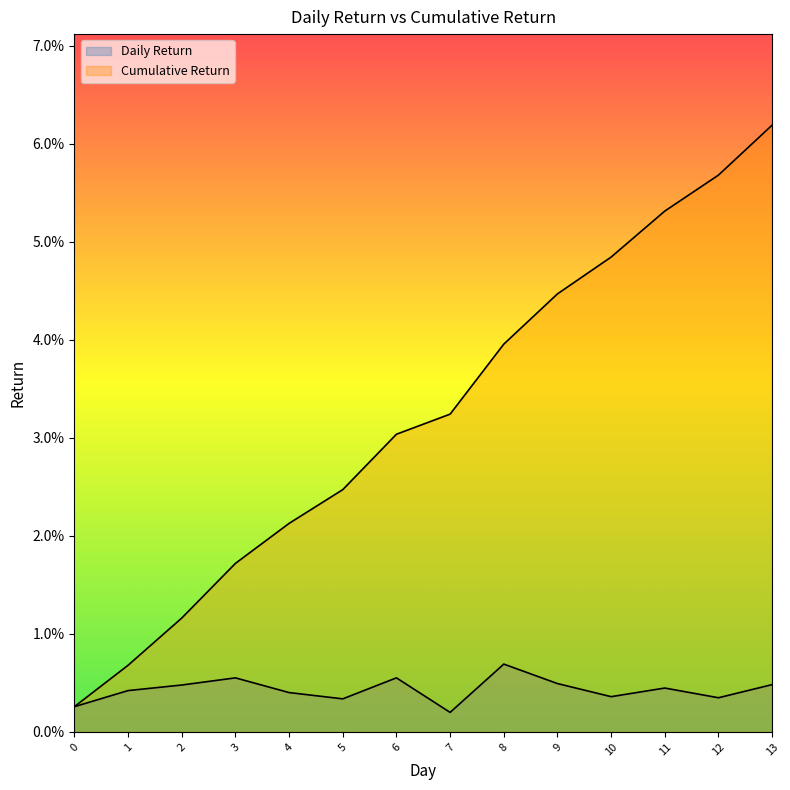

Reading left to right, what are all the values shown in this chart?

Daily Return: 0.0	0.0	0.0	0.0	0.0	0.0	0.0	0.0	0.0	0.0	0.0	0.0	0.0	0.0
Cumulative Return: 0.0	0.0	0.0	0.0	0.0	0.0	0.0	0.0	0.0	0.0	0.0	0.1	0.1	0.1